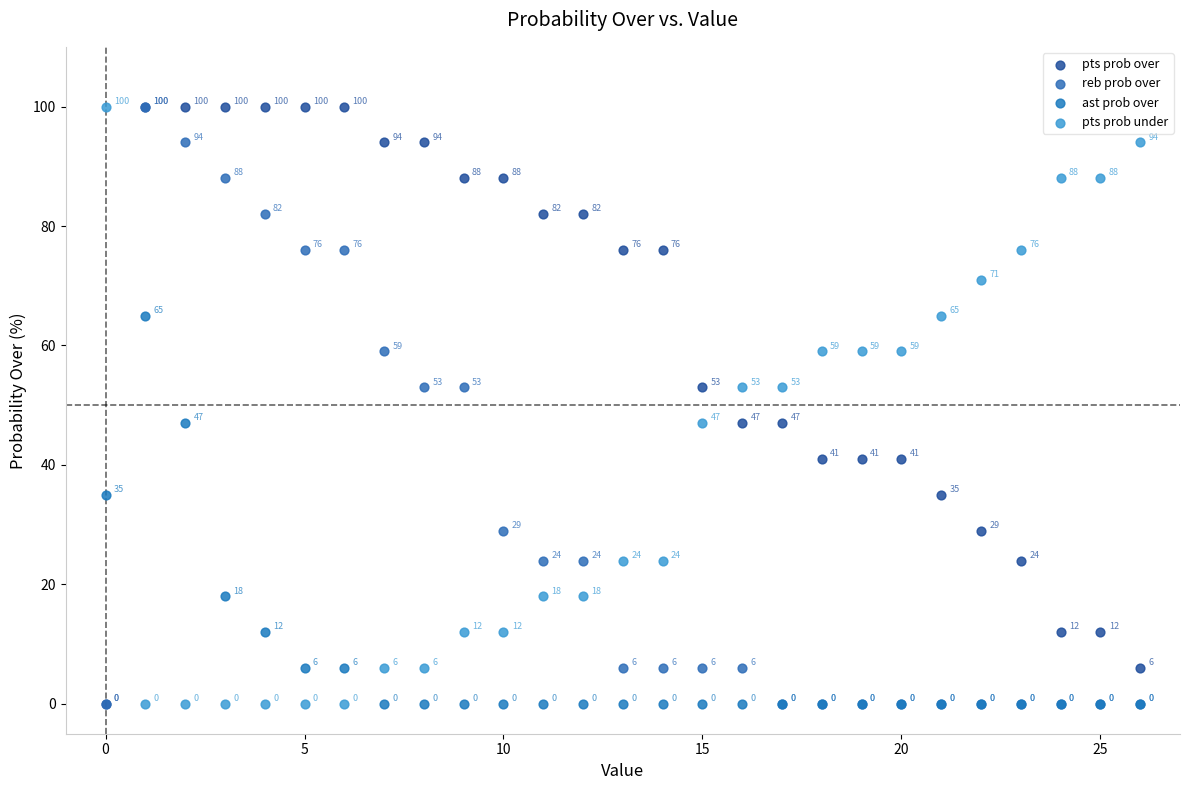

In the ast prob over series, what Y value is closest to 32?

35